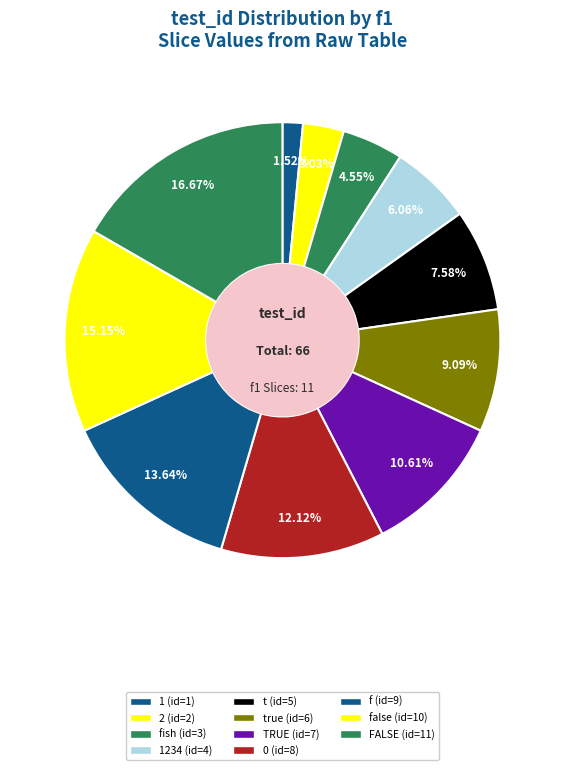

Which category has the biggest portion of the pie?

FALSE